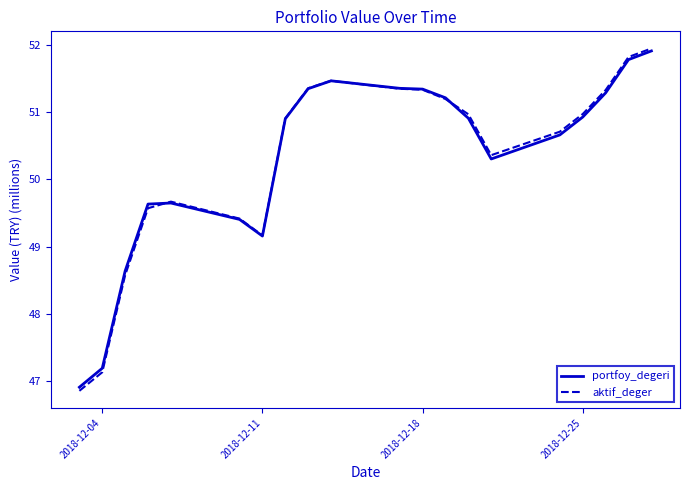

Which series has the widest spread of values?

aktif_deger